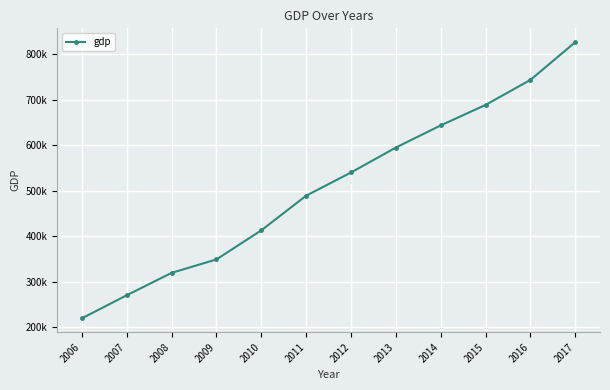

Reading right to left, transcribe all the data shown in this chart.

2017=827122.0	2016=744127.2	2015=689052.1	2014=643974.0	2013=595244.4	2012=540367.4	2011=489300.6	2010=413030.3	2009=349081.4	2008=319515.5	2007=270232.3	2006=219438.5